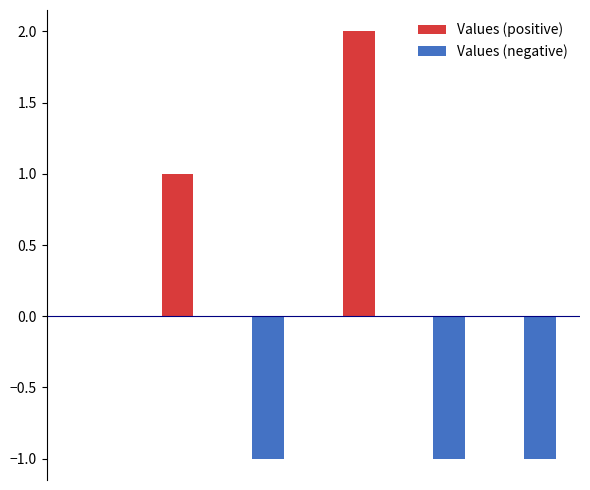

Is the value of Values (negative) at 4 greater than the value of Values (positive) at 5?

No